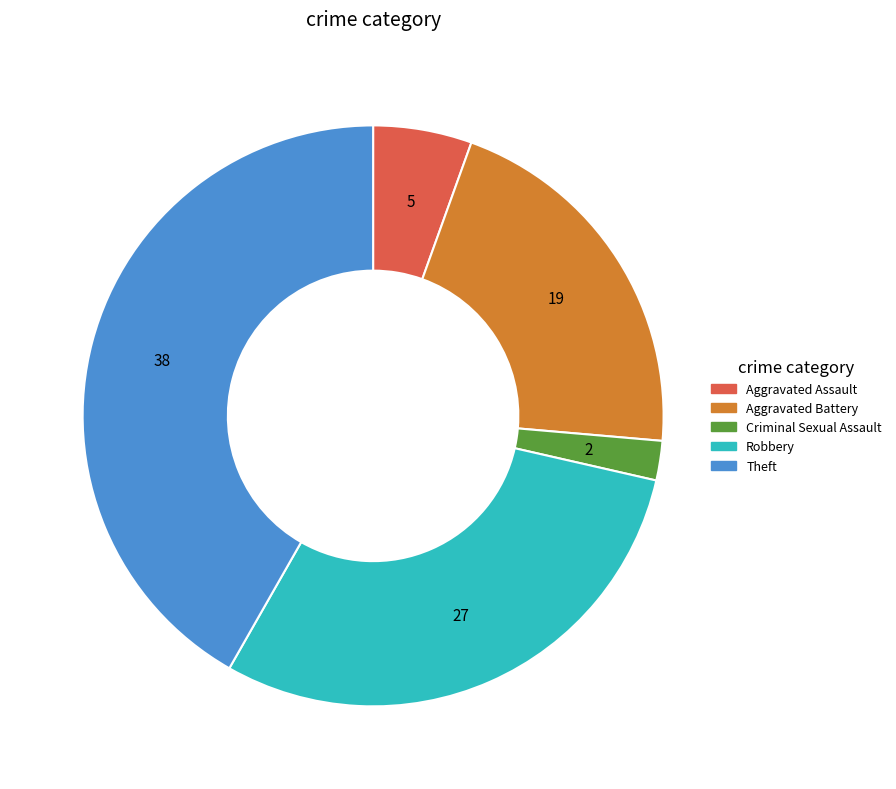

Is there a majority slice in this chart?

No